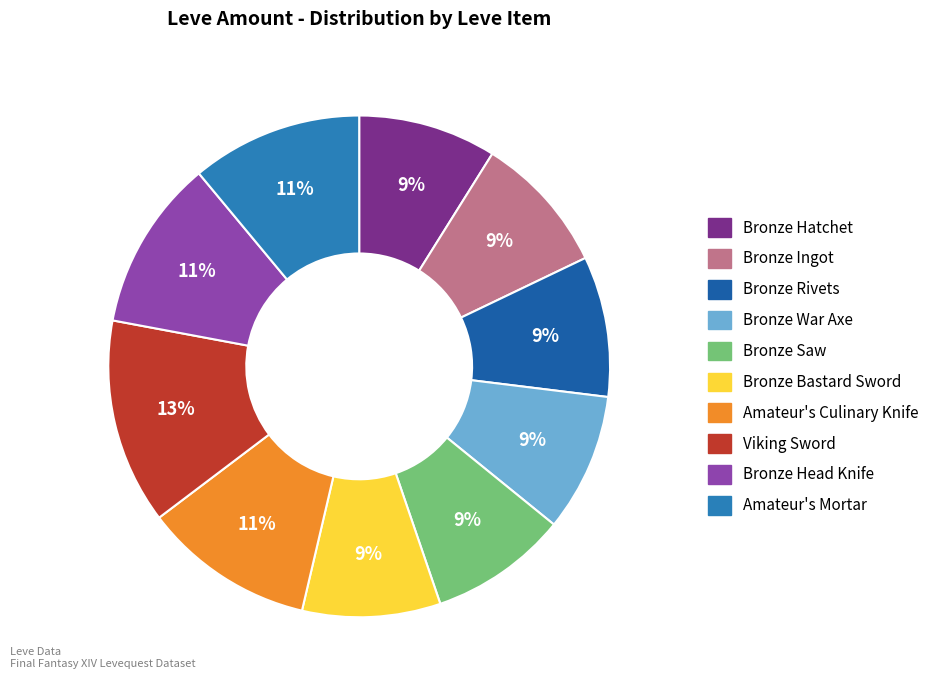

Is it true that Bronze War Axe is 9% of the pie?

True